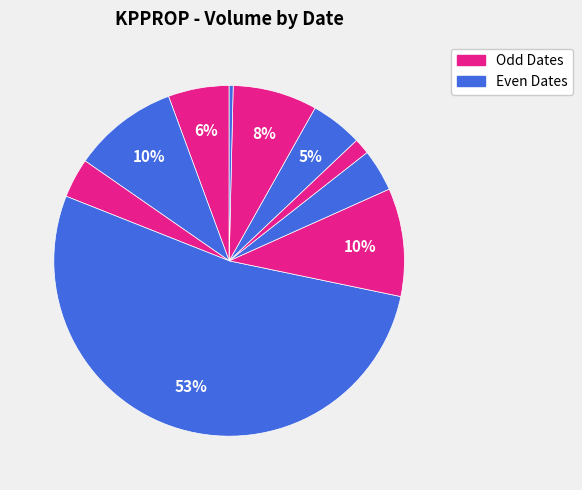

Rank the categories by value from lowest to highest.

2020-04-28, 2020-04-23, 2020-04-17, 2020-04-22, 2020-04-24, 2020-04-15, 2020-04-27, 2020-04-16, 2020-04-21, 2020-04-20